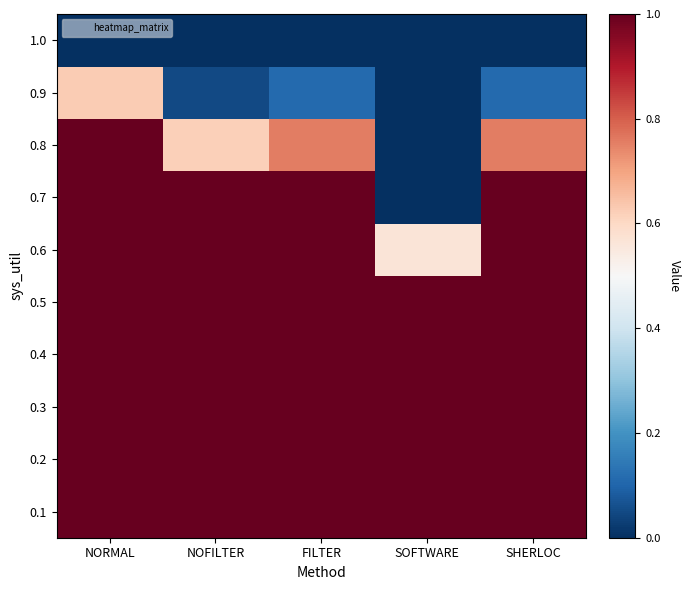

At which category is the sum across all series the highest?

NORMAL